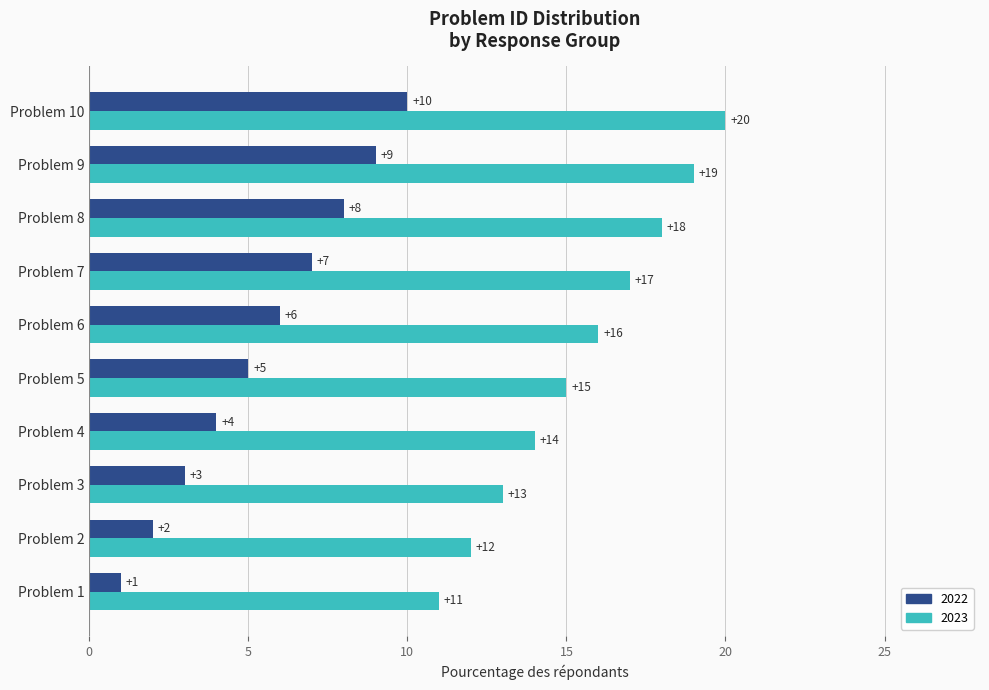

What is the spread (max minus min) of values at Problem 1?

10